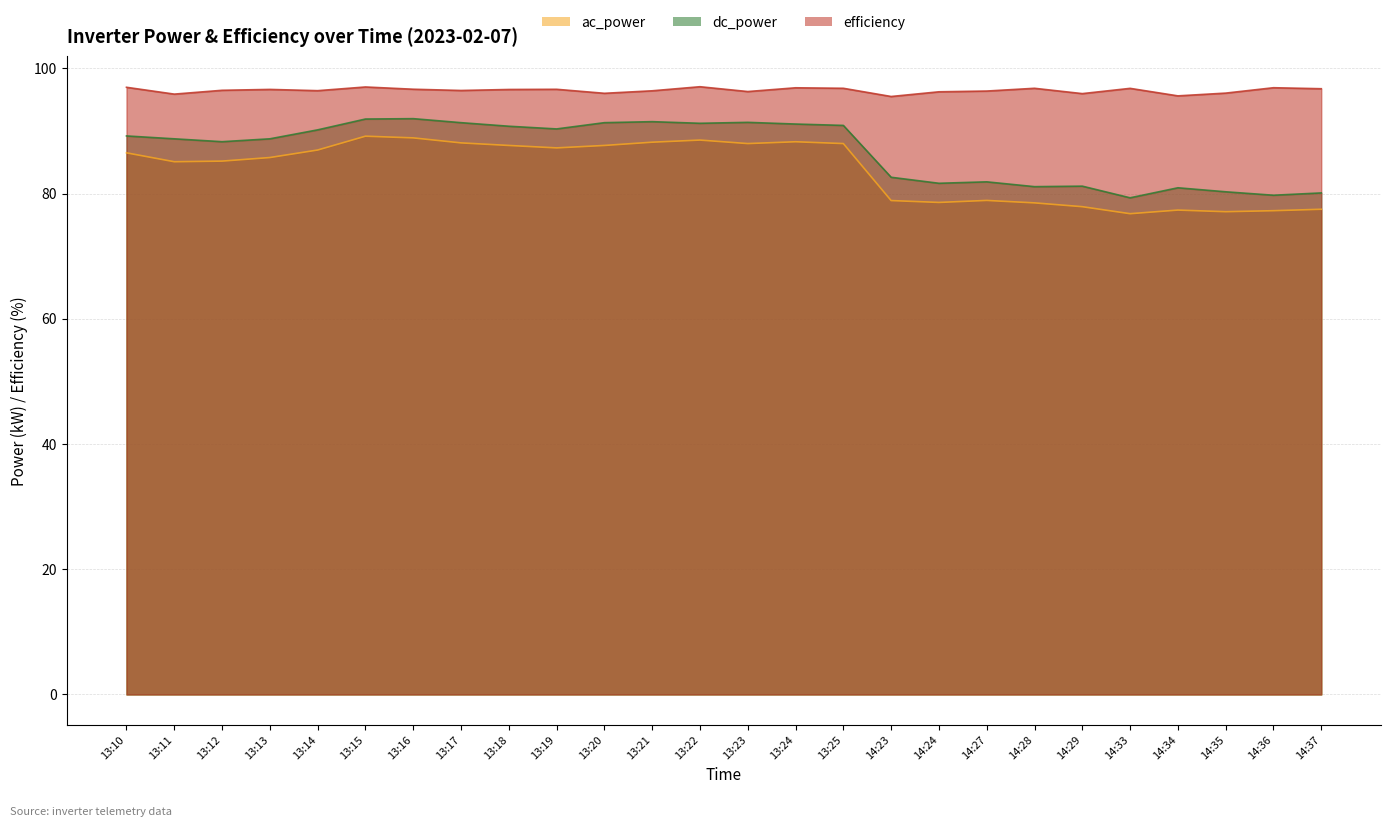

What is the average value of the ac_power series?

83.8